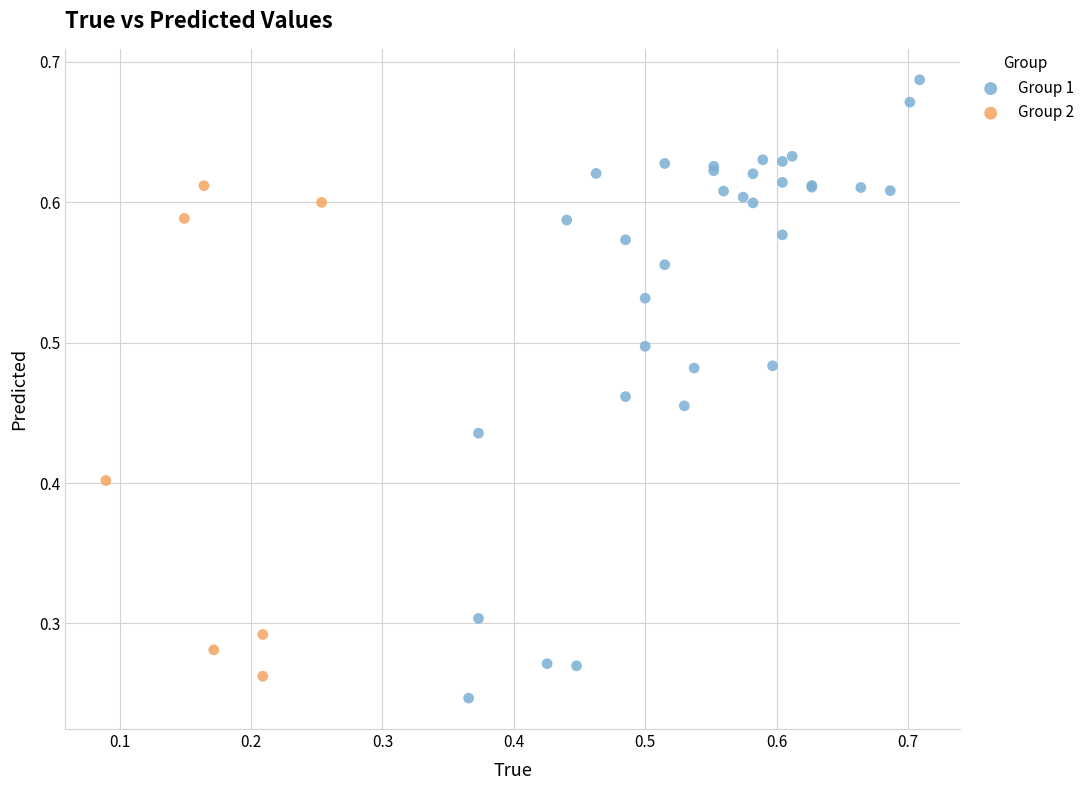

Which series reaches the maximum Y coordinate?

Group 1